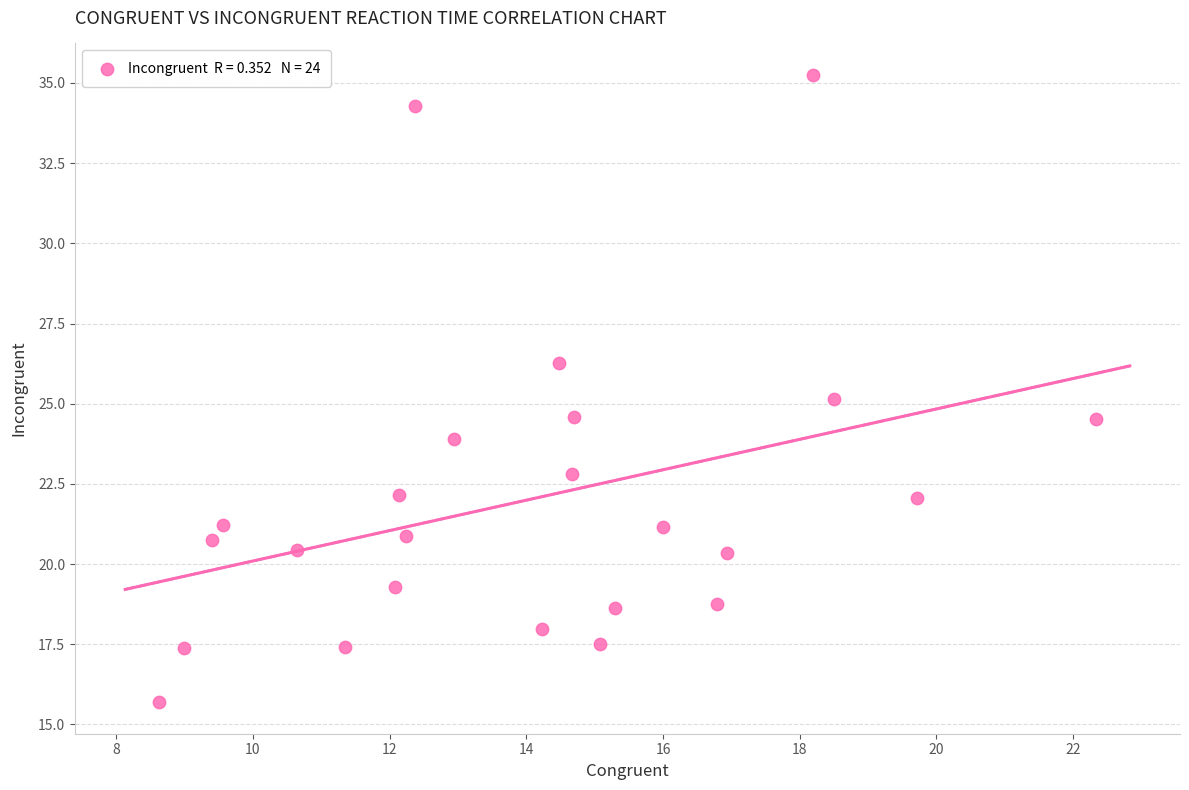

What is the range of Y values (max minus min)?

19.6